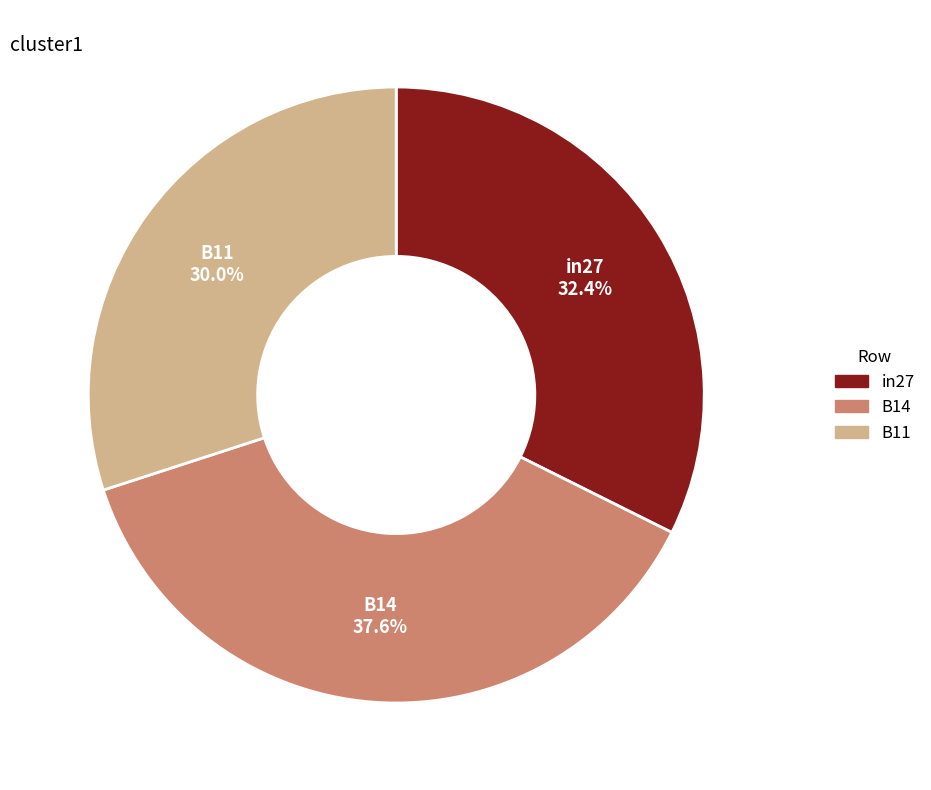

To the nearest percent, what percentage of the pie is B11?

30%